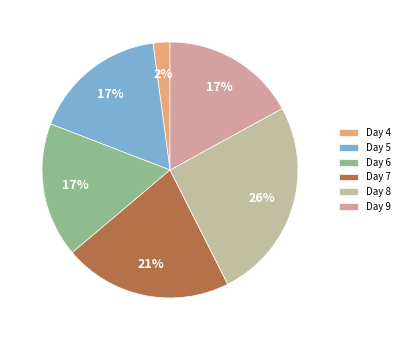

Which slice is the largest?

Day 8